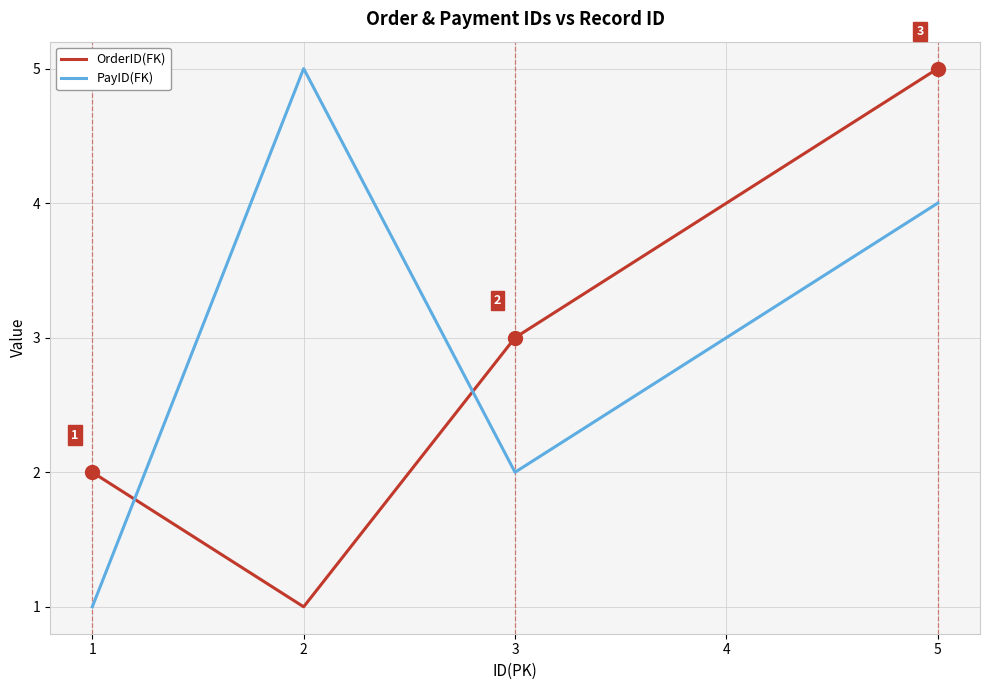

Rank the series at 5 from lowest to highest value.

PayID(FK), OrderID(FK)